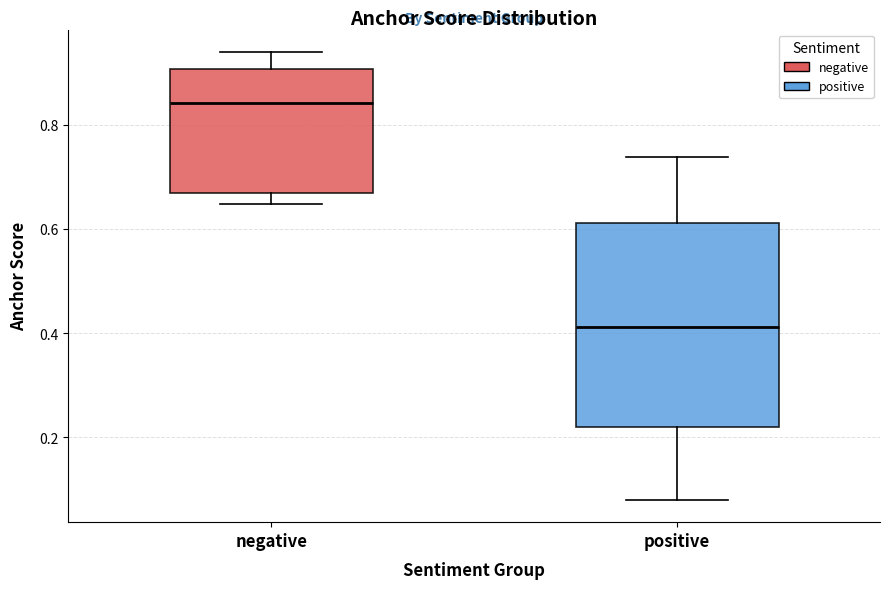

Reading left to right, read every box against the y-axis: the position of its median line, the range the box covers, and the ends of its whiskers. The values are not printed on the chart, so give them approximately, as read against the axis.

negative: median 0.84, box 0.66 to 0.90, whiskers 0.64 to 0.94
positive: median 0.42, box 0.22 to 0.62, whiskers 0.08 to 0.74